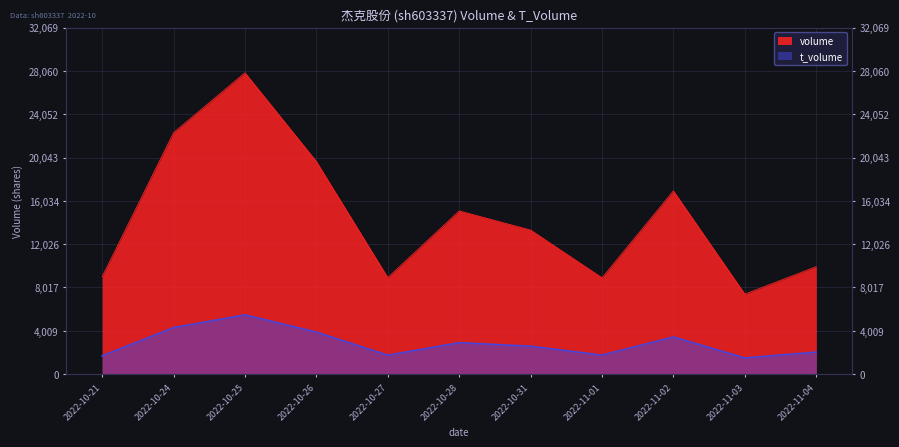

What is the difference between the maximum and second lowest values in the volume series?

18973